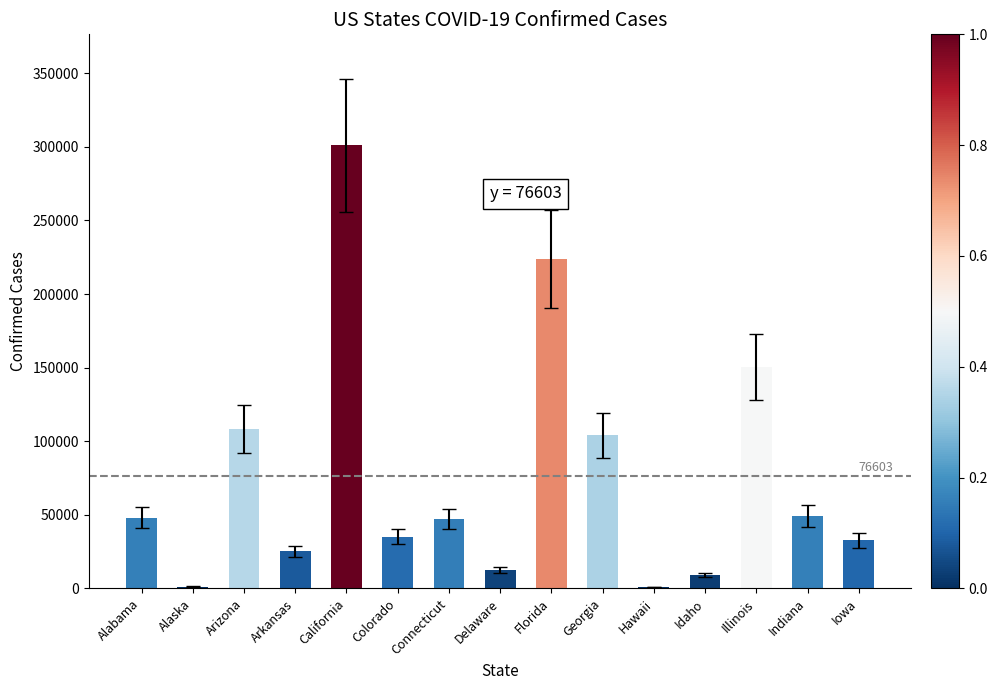

True or false: the data shows 35116 at Colorado.

True